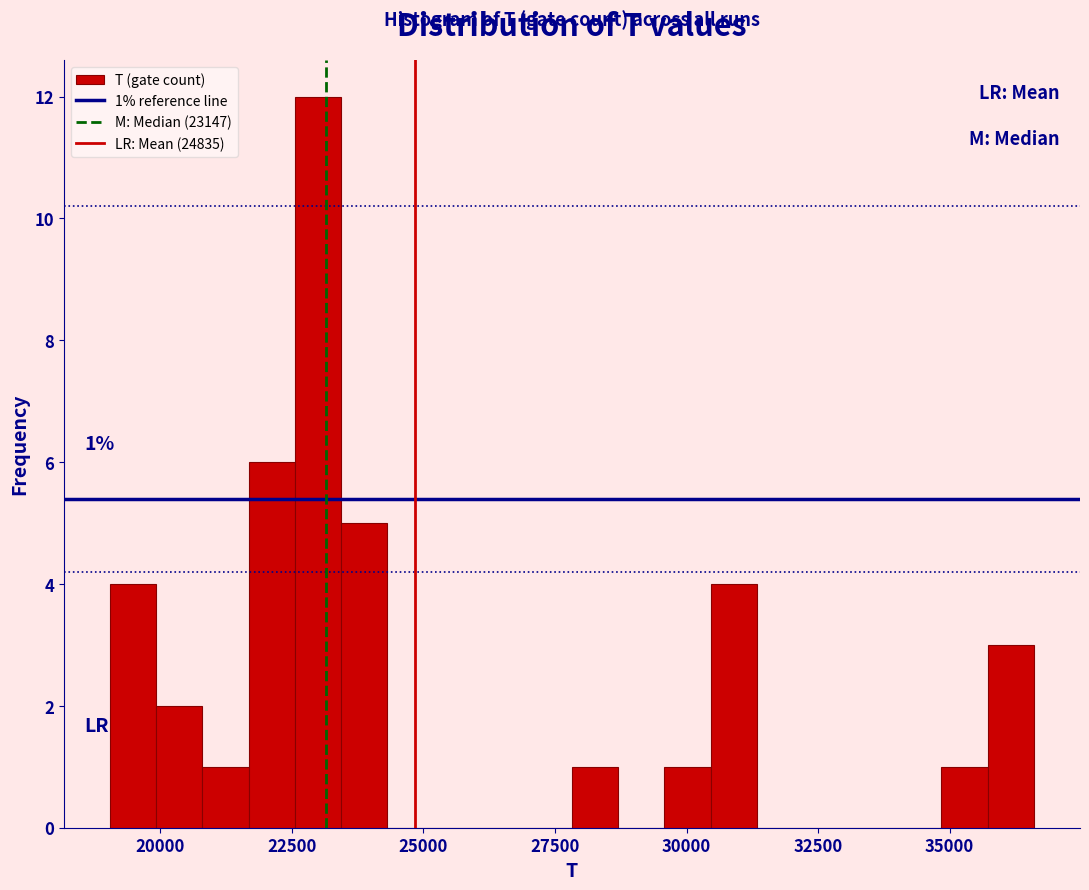

Read against the x-axis, roughly where is the centre of the tallest bar?

23000